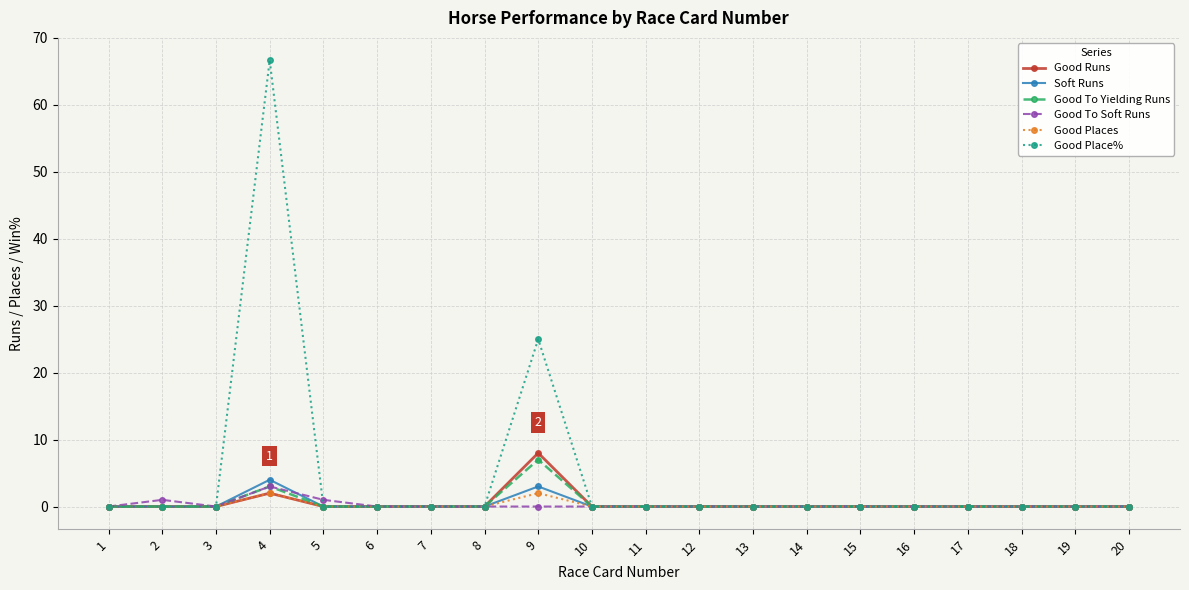

How many lines are shown in the chart?

6